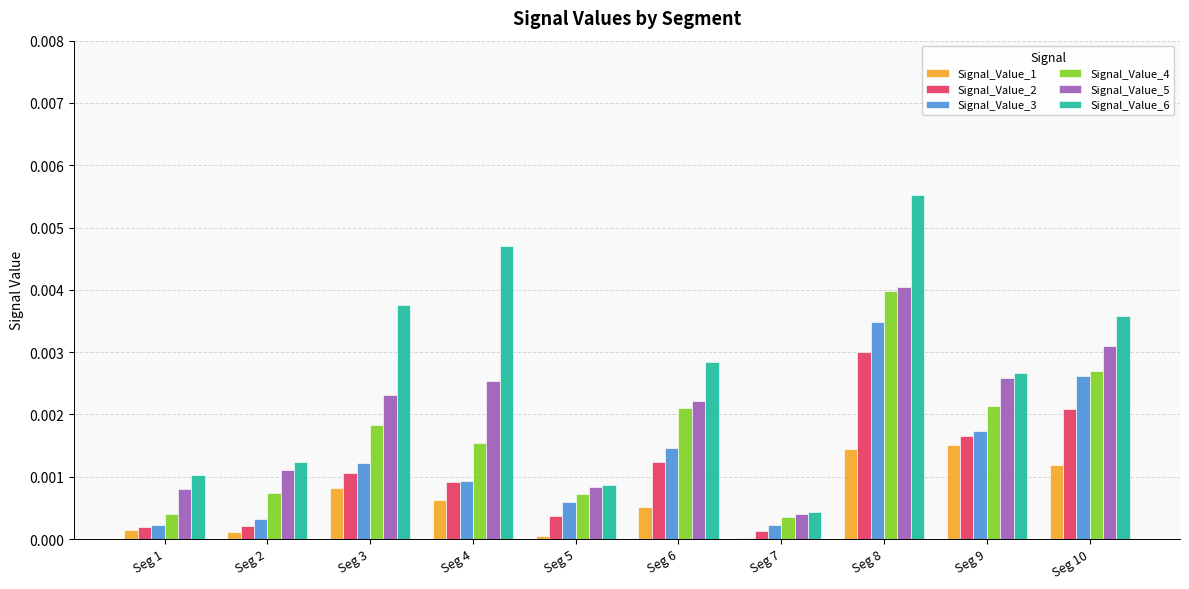

The Signal_Value_6 series shows 0.0 at Seg 9. True or false?

True